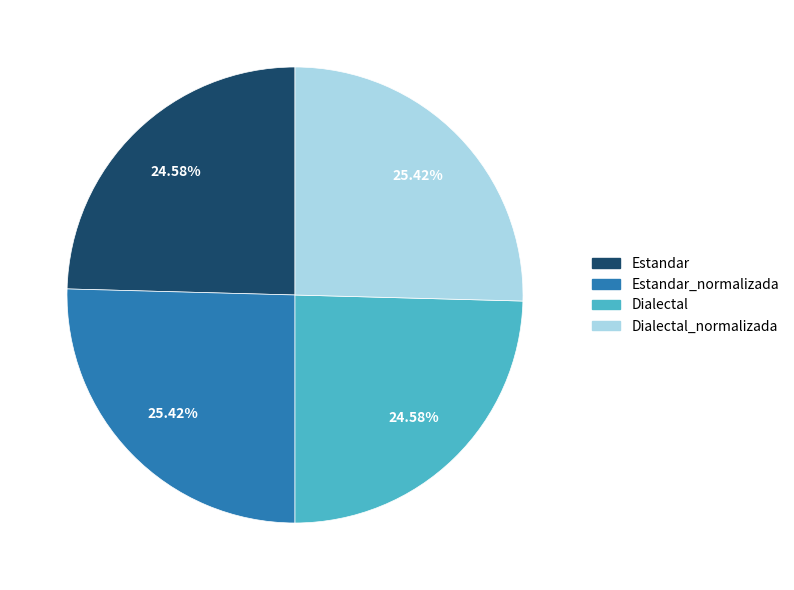

Between Estandar and Dialectal_normalizada, which is larger?

Dialectal_normalizada